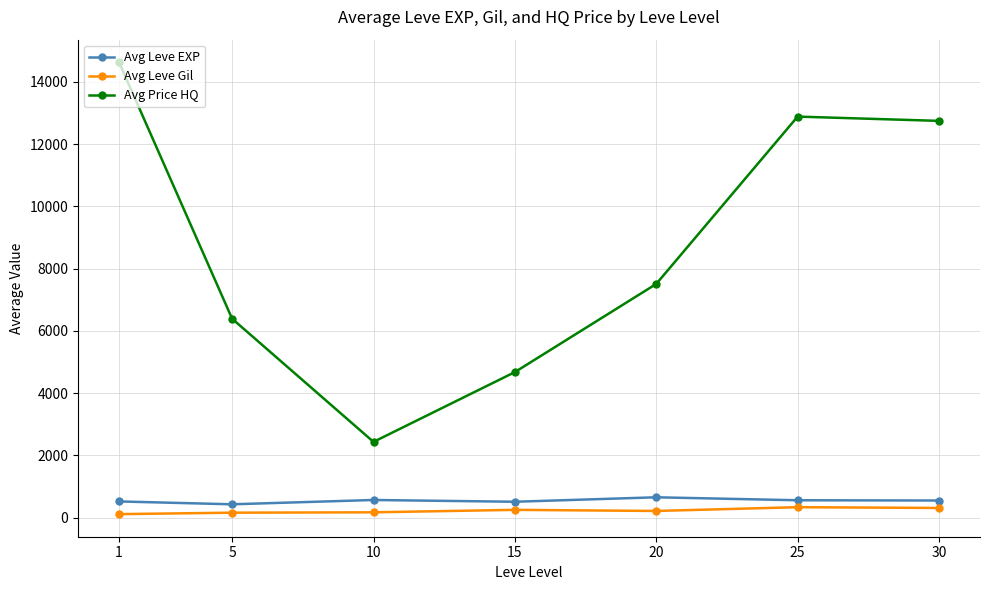

True or false: Avg Leve EXP and Avg Leve Gil intersect in this chart.

False